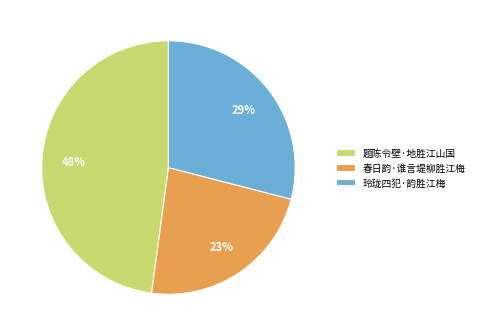

Rank the categories by value from lowest to highest.

春日韵·谁言堤柳胜江梅, 玲珑四犯·韵胜江梅, 题陈令壁·地胜江山国